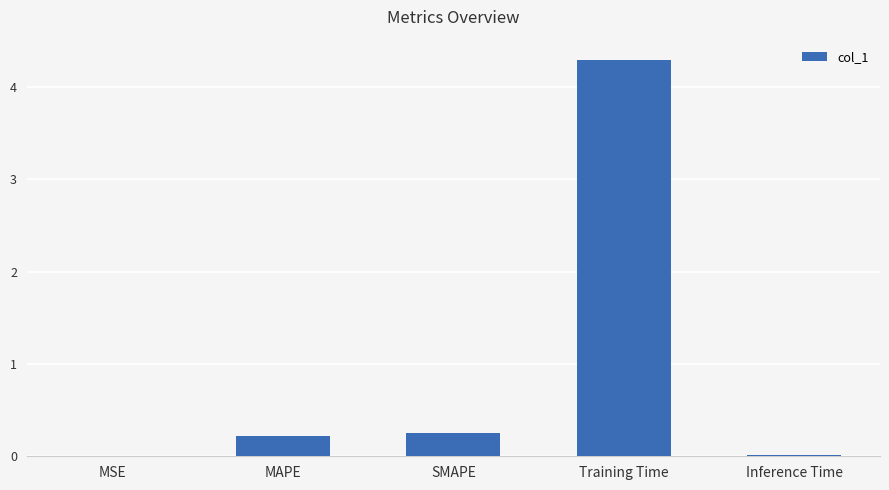

What is the maximum value shown in the chart?

4.3